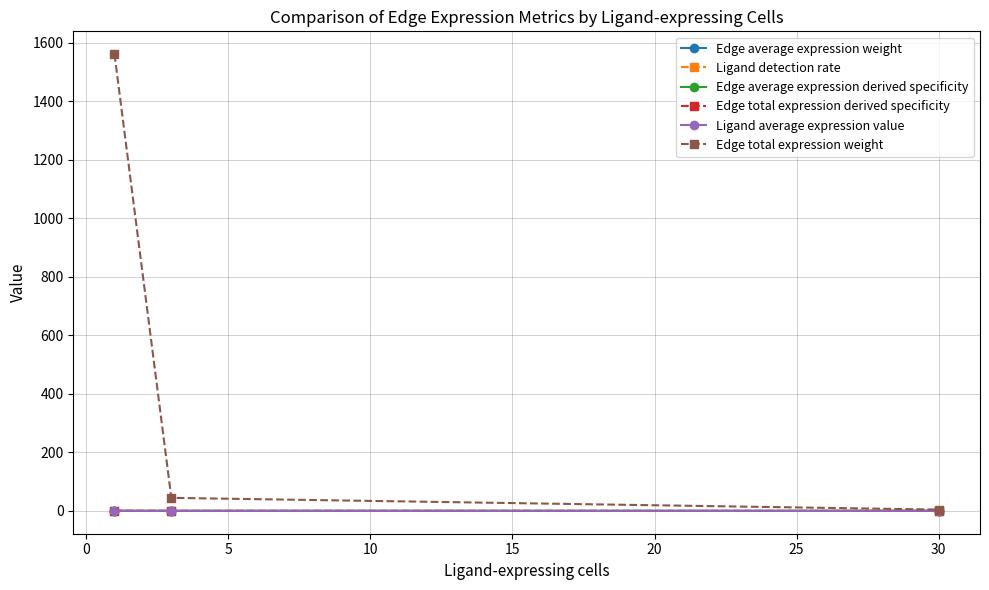

Which series has the largest total across all categories?

Edge total expression weight